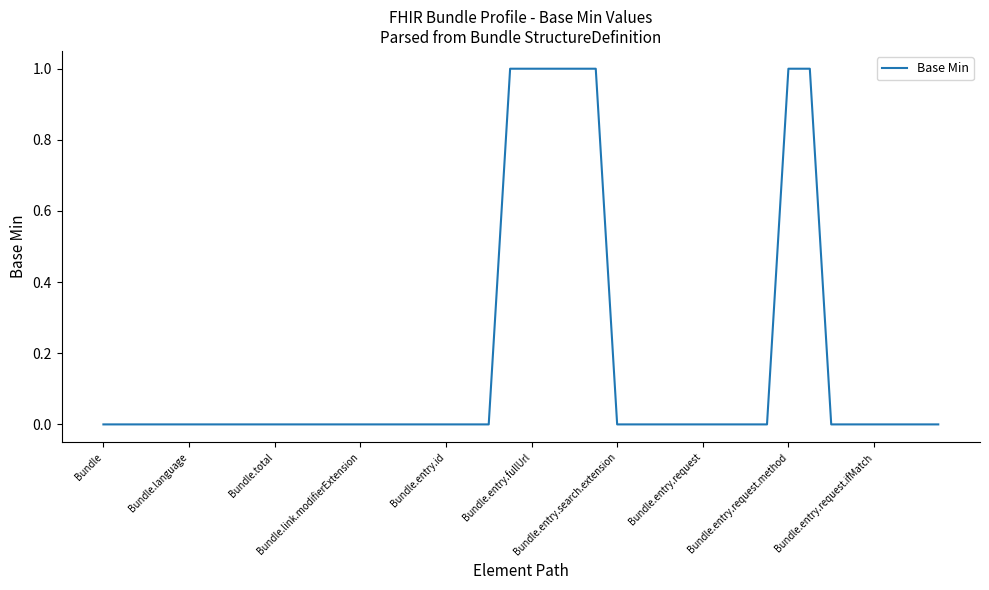

The chart shows a value of 0 at Bundle.language. True or false?

True